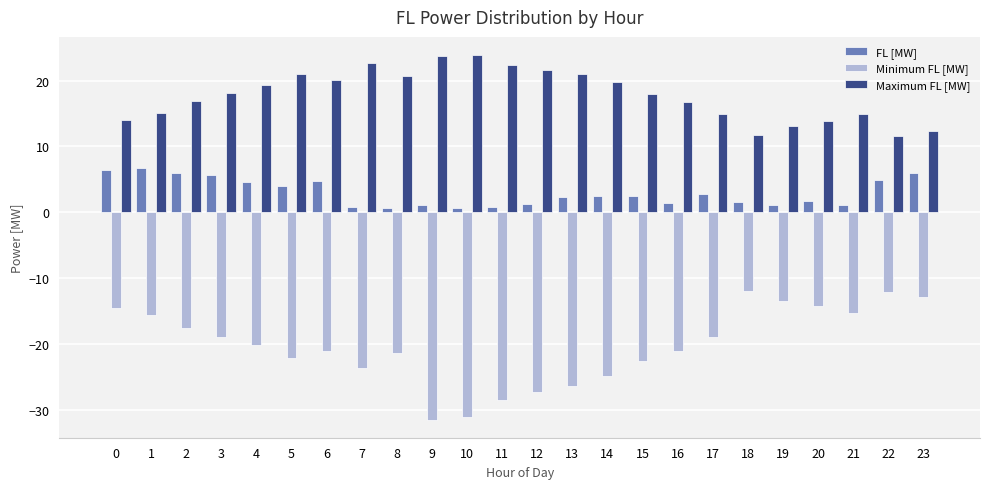

How many bars are there in each group?

3